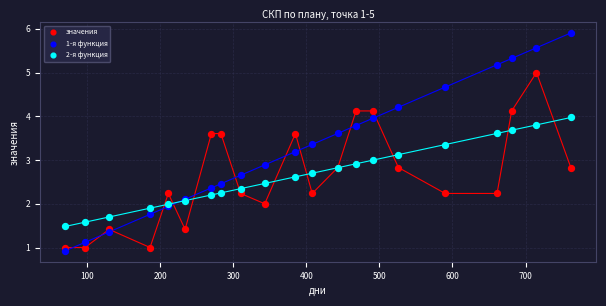

Which series reaches the minimum Y coordinate?

1-я функция